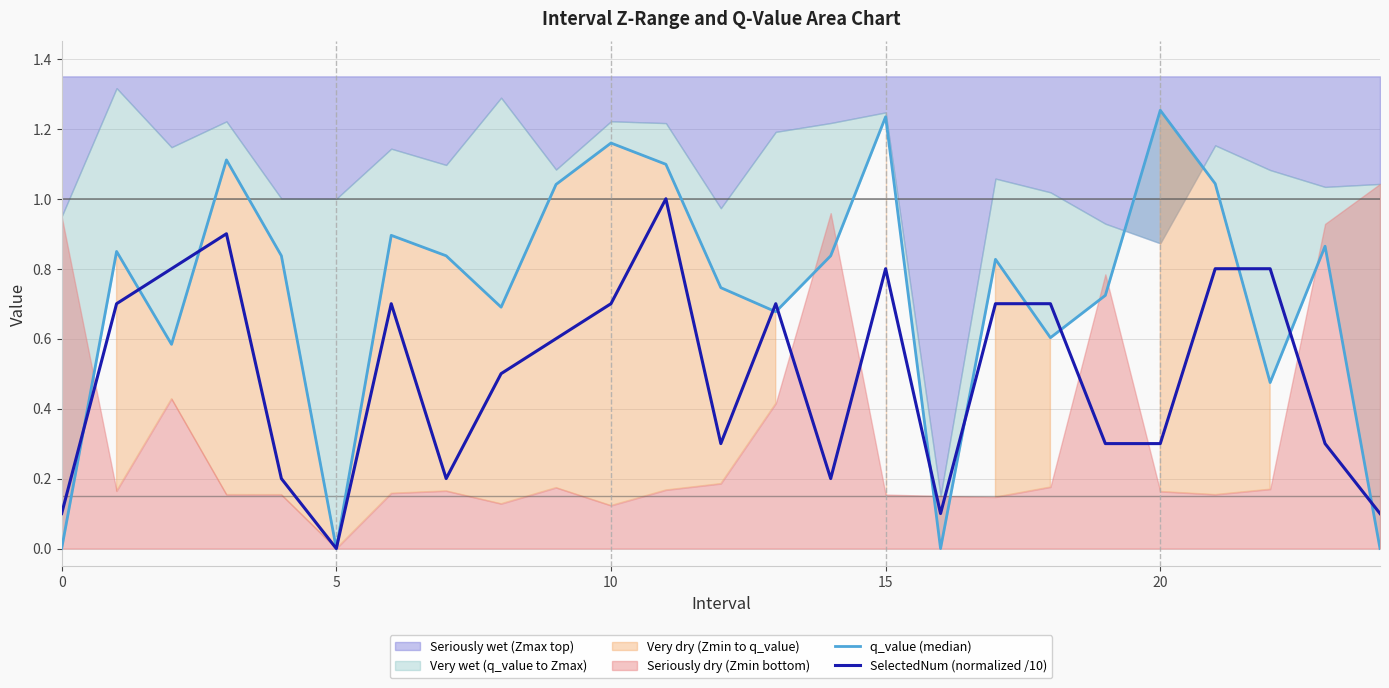

What is the average value of the SelectedNum (normalized /10) series?

0.5